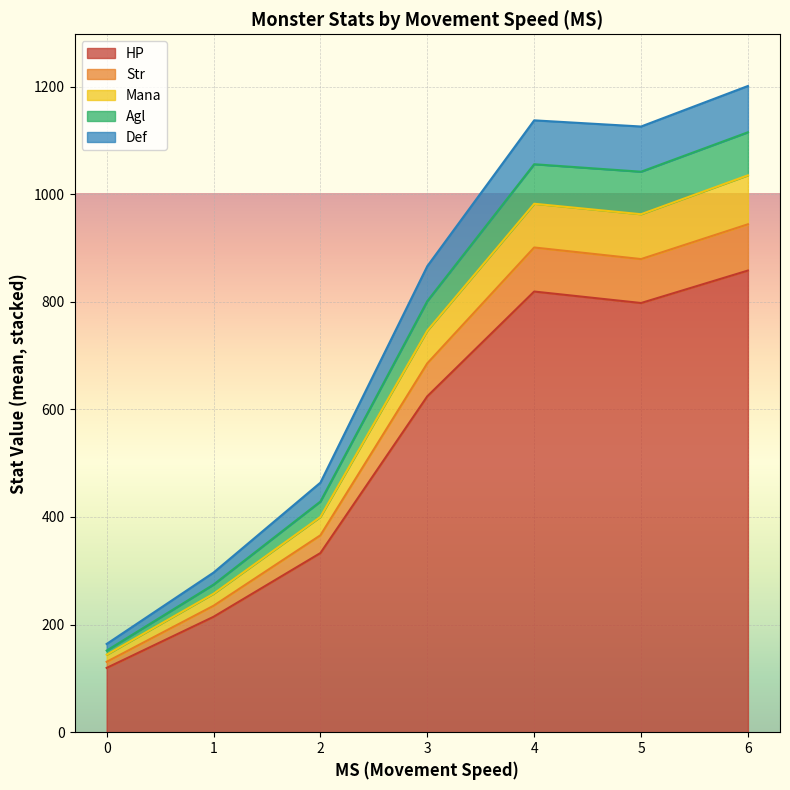

What is the highest value of the HP series?

858.0